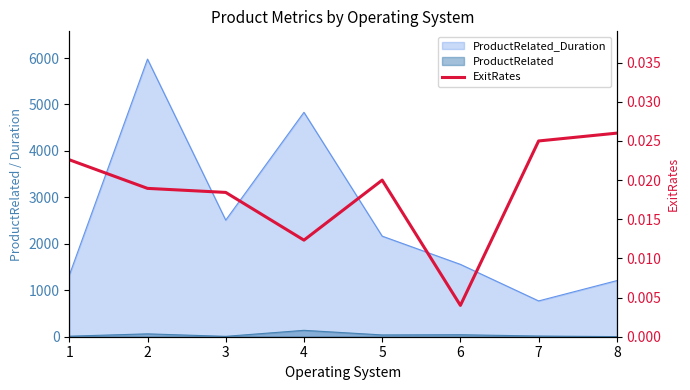

Is it true that the value at 8 is 0.0?

False